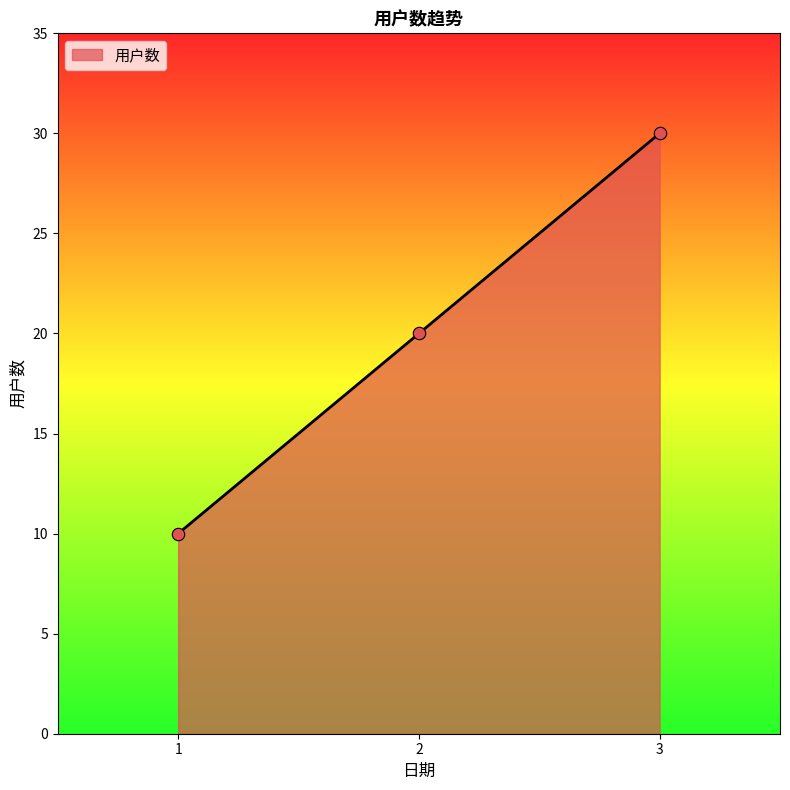

What is the ratio of the value at 3 to the value at 1?

3.0